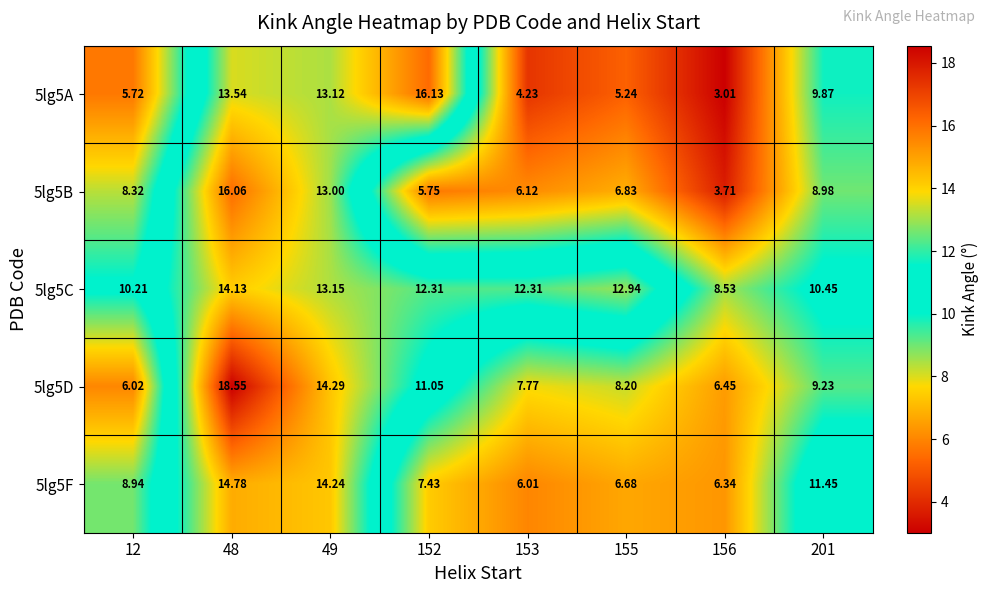

Is the value of 5lg5D at 48 greater than the value of 5lg5C at 153?

Yes